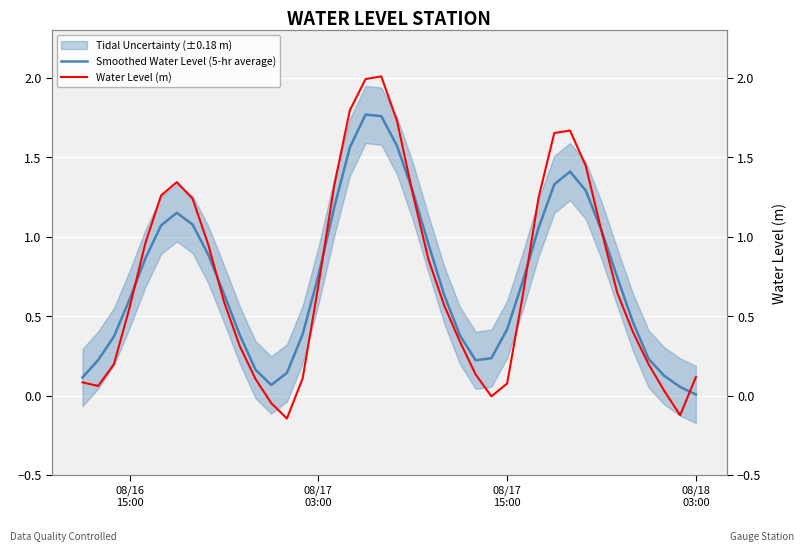

At how many categories does at least one series exceed 0?

40